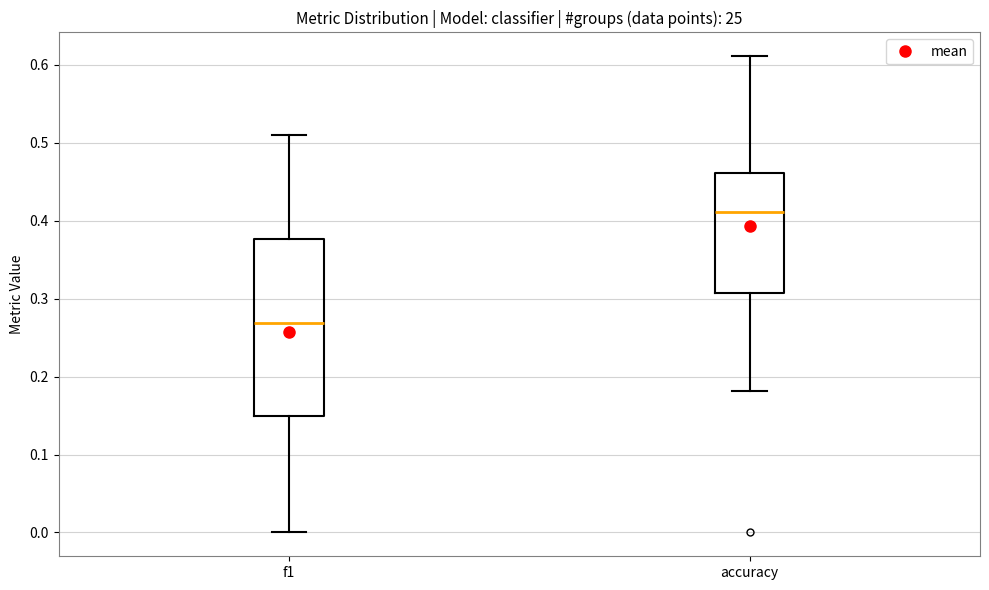

Where does the median line of the box for f1 sit on the y-axis? The values are not printed on the chart, so give them approximately, as read against the axis.

0.27